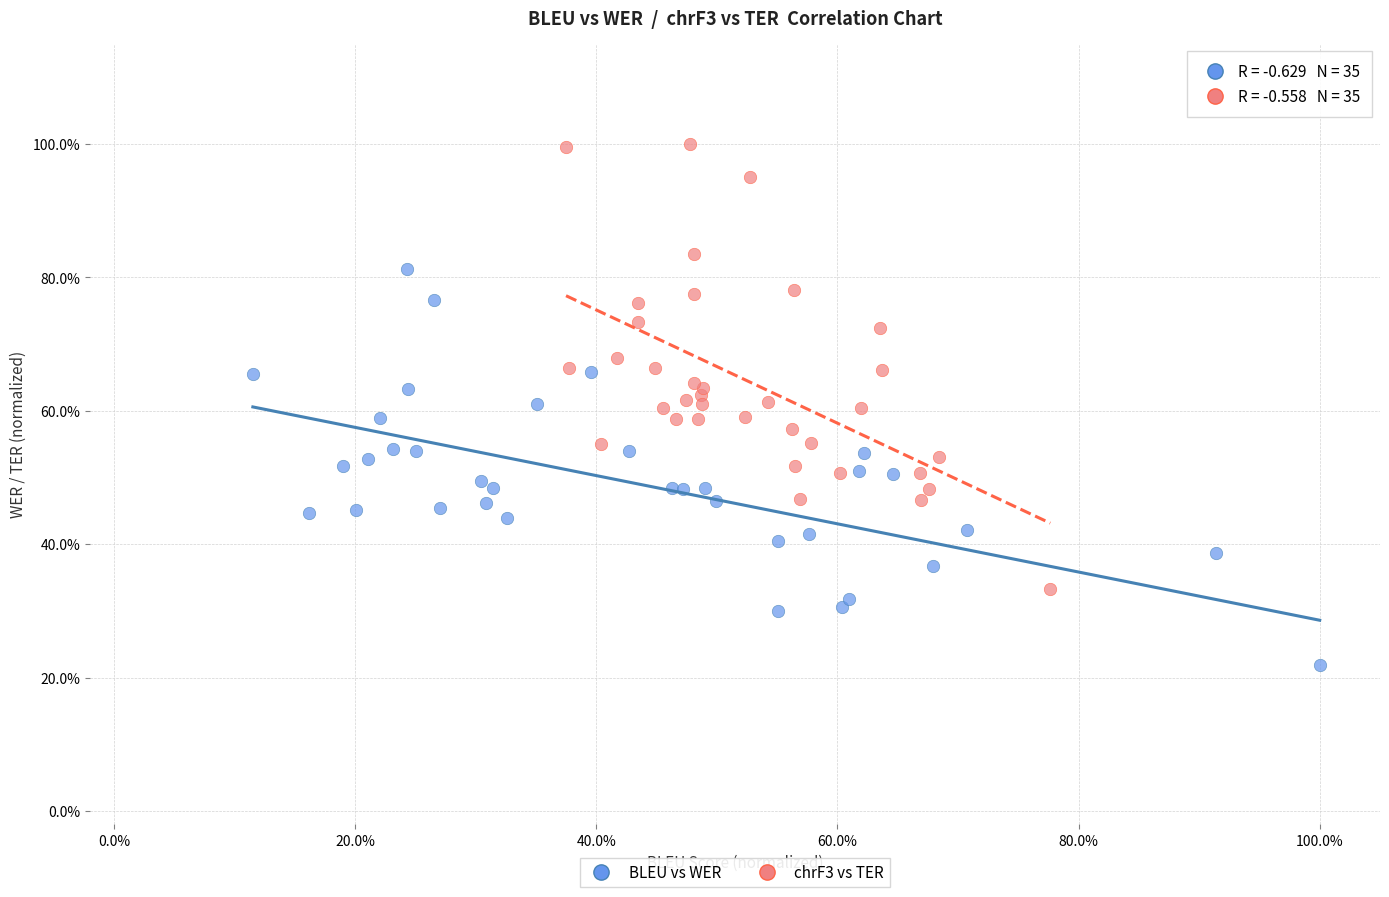

Which series reaches the minimum Y coordinate?

BLEU vs WER